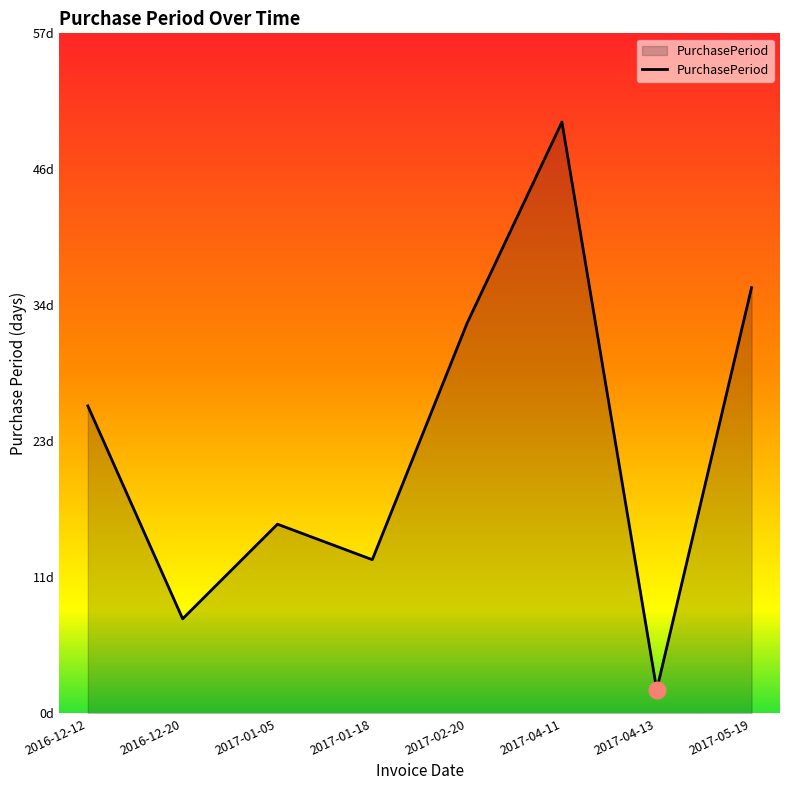

Does the chart have visible grid lines?

No